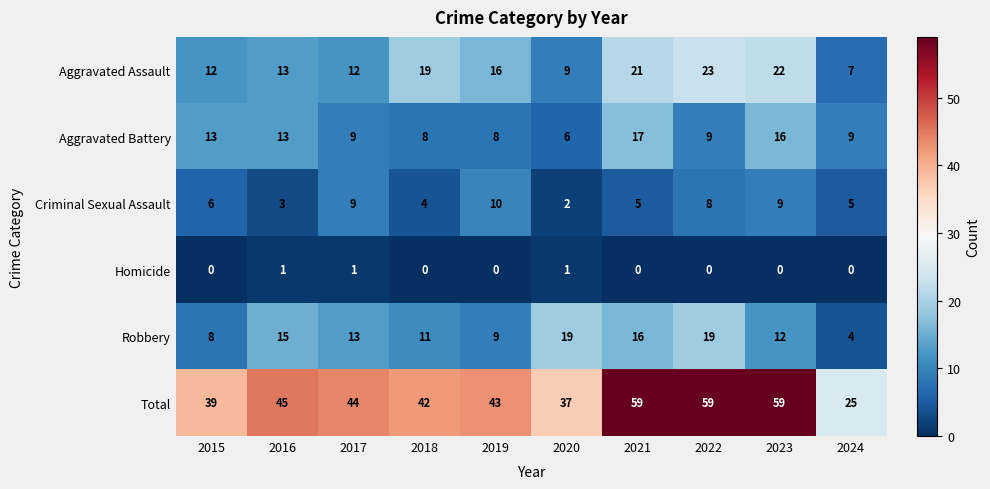

Which series has the largest range (max minus min)?

Total